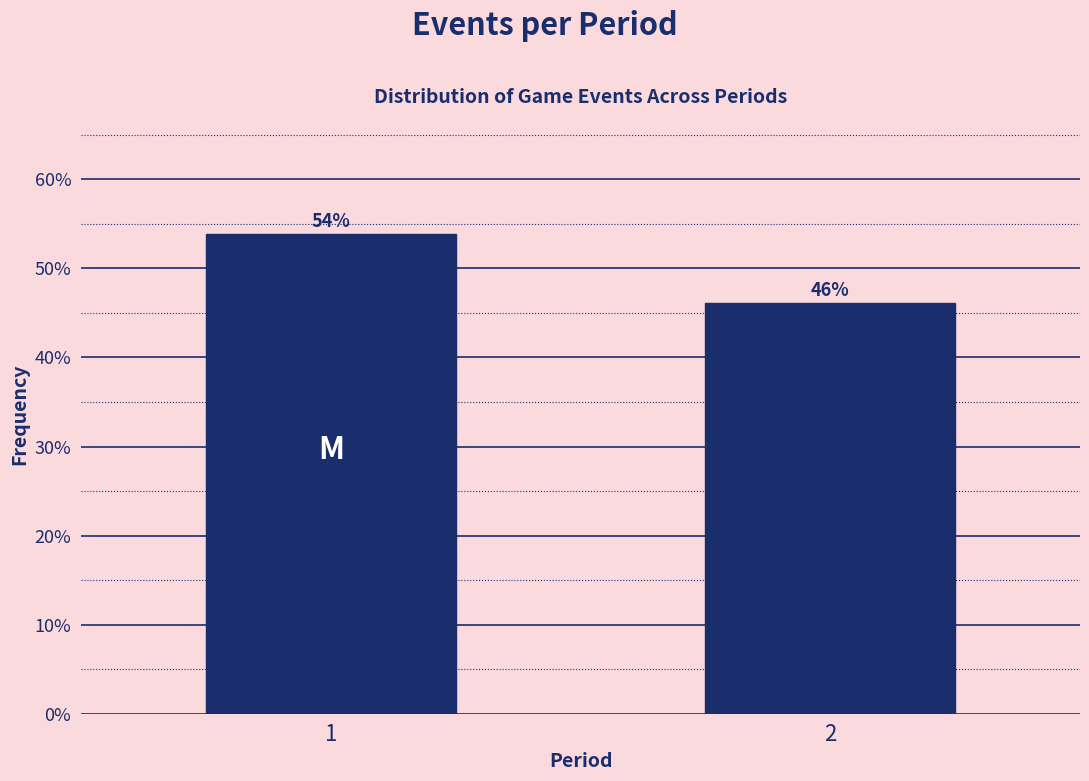

What is the minimum value shown in the chart?

46.1